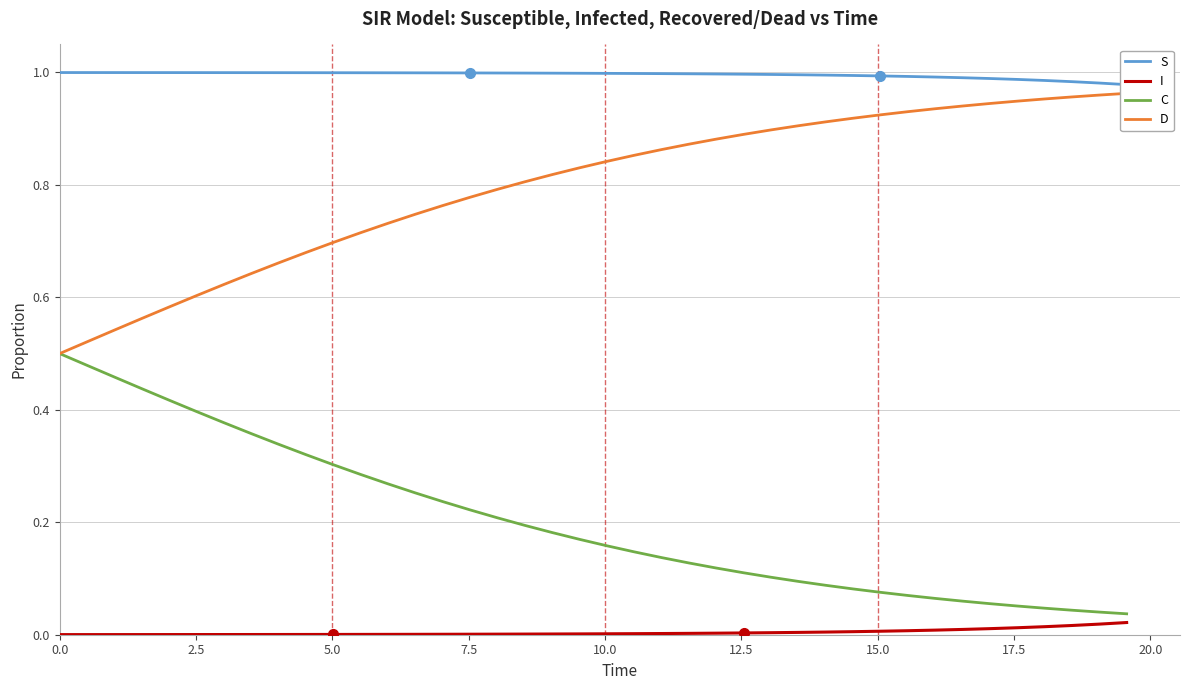

Is the value of I at 11 greater than the value of C at 26?

No